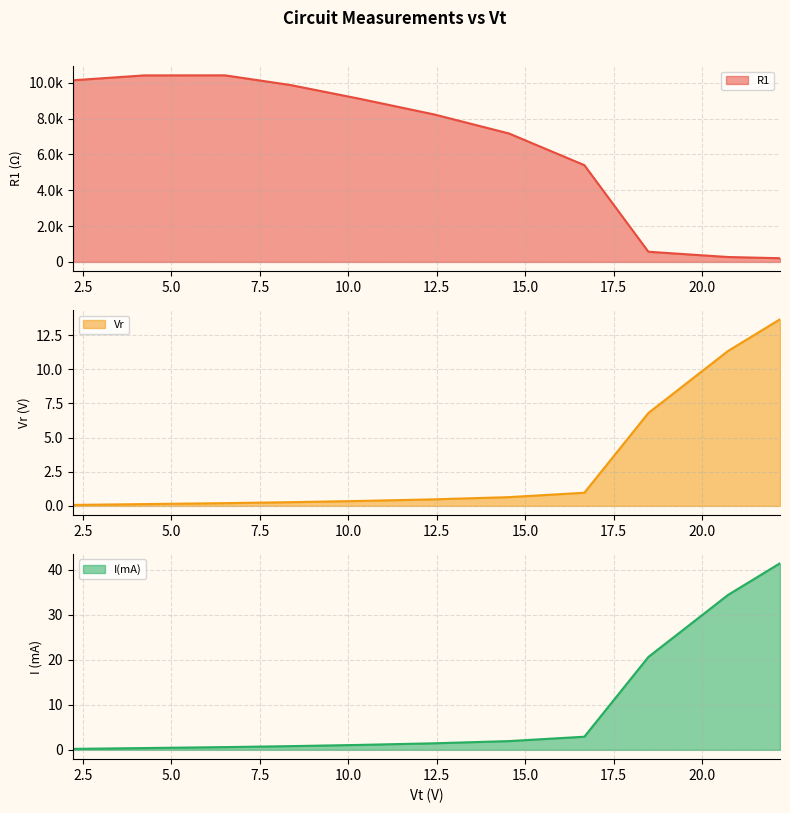

Which has a higher value, 18.48 or 2.22?

2.22